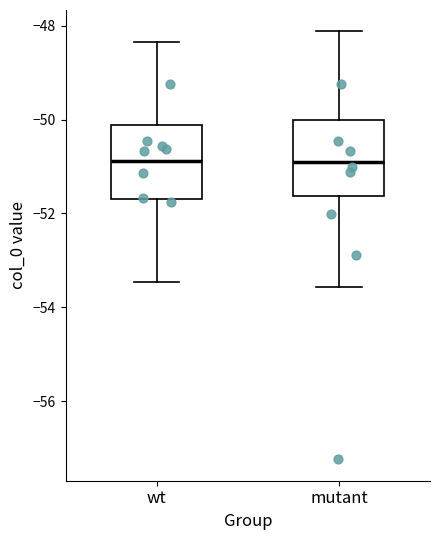

Reading left to right, transcribe this box plot: for each box, give where its median line is, the range the box spans, and where its two whiskers end, as read against the y-axis. The values are not printed on the chart, so give them approximately, as read against the axis.

wt: median -50.8, box -51.6 to -50.2, whiskers -53.4 to -48.4
mutant: median -51.0, box -51.6 to -50.0, whiskers -53.6 to -48.2